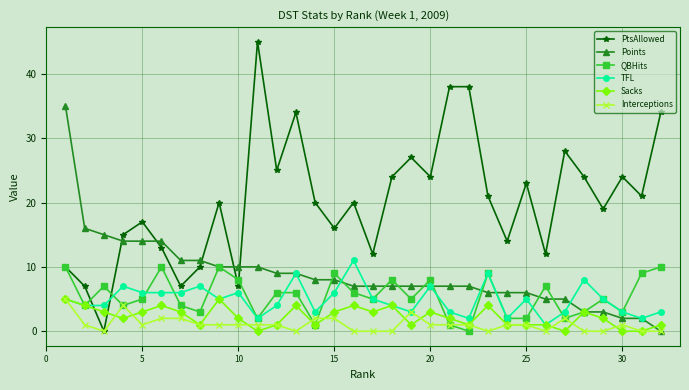

What is the greatest value displayed?

45